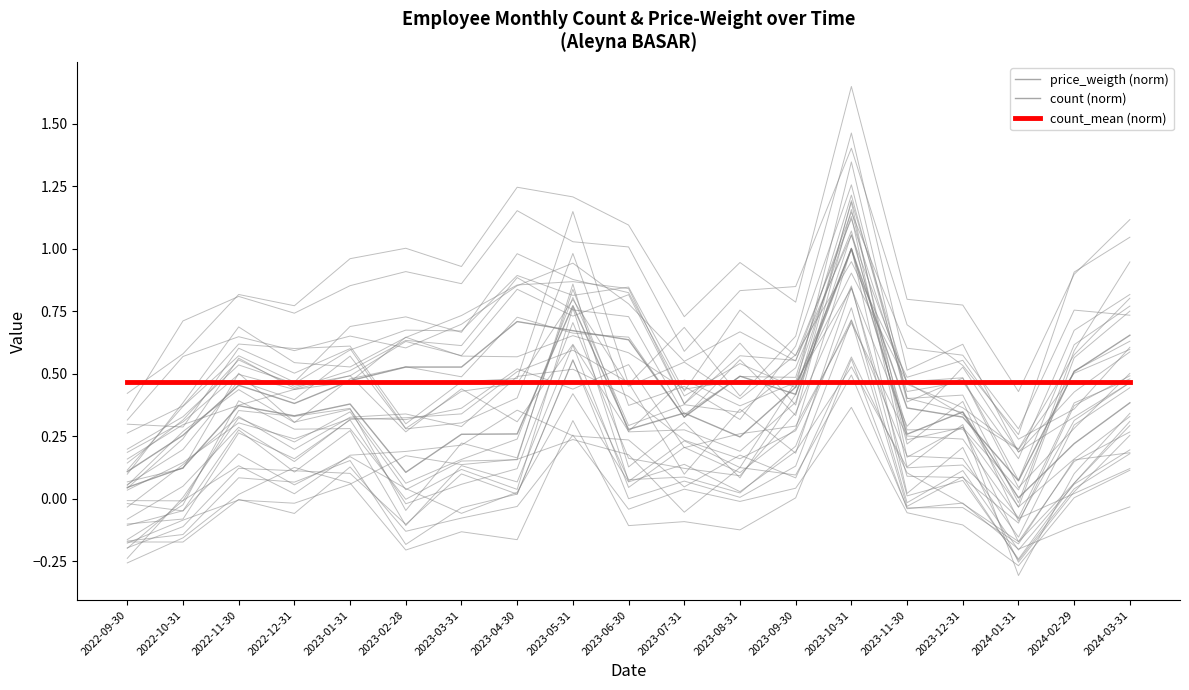

What is the sum of the price_weigth (norm) values at 2022-12-31 and 2023-12-31?

0.7